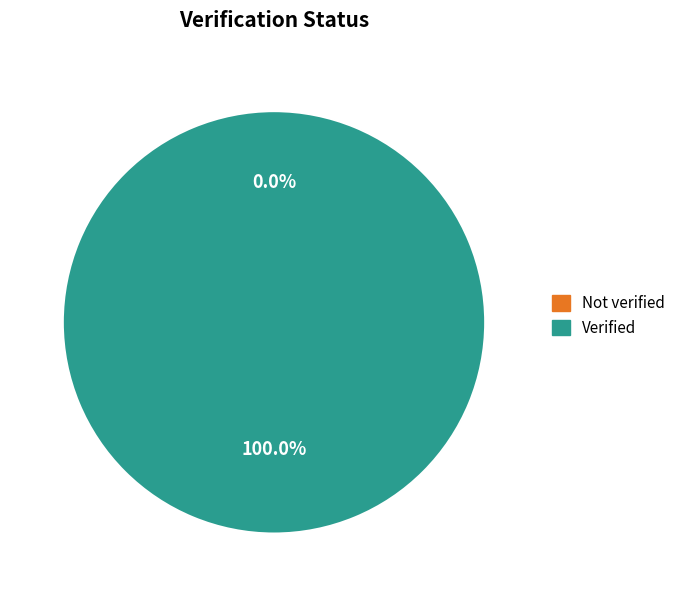

Which has a higher value, Verified or Not verified?

Verified